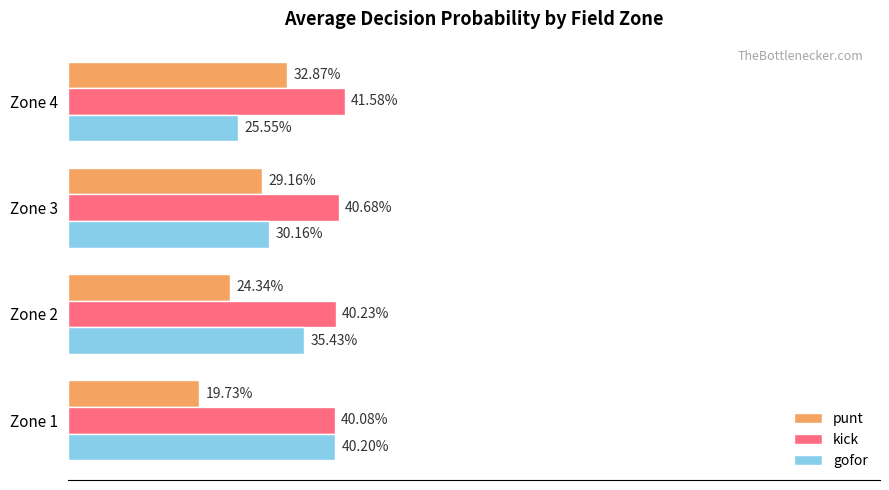

What is the value of the kick bar at the 1st from the left?

0.4